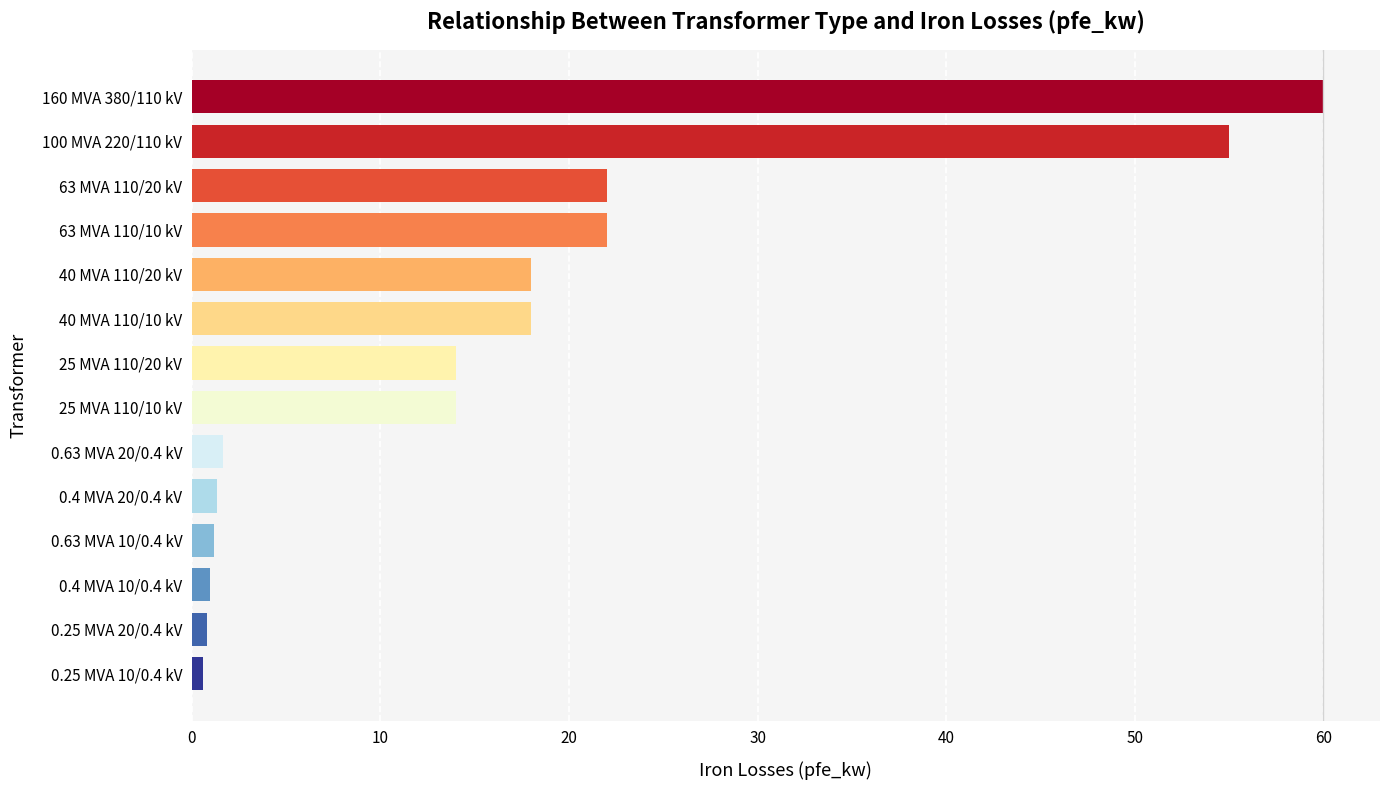

What is the value of the 6th bar from the top?

18.0